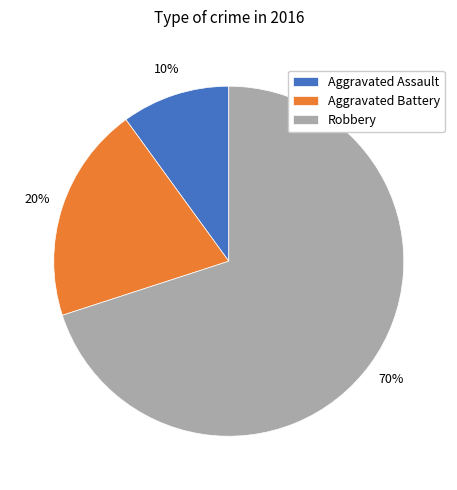

How many slices are in this pie chart?

3